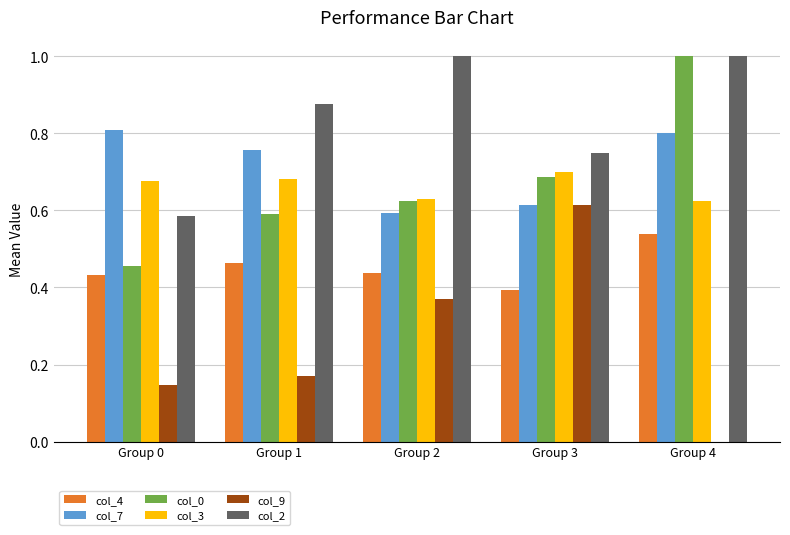

At which category is the sum across all series the highest?

Group 4